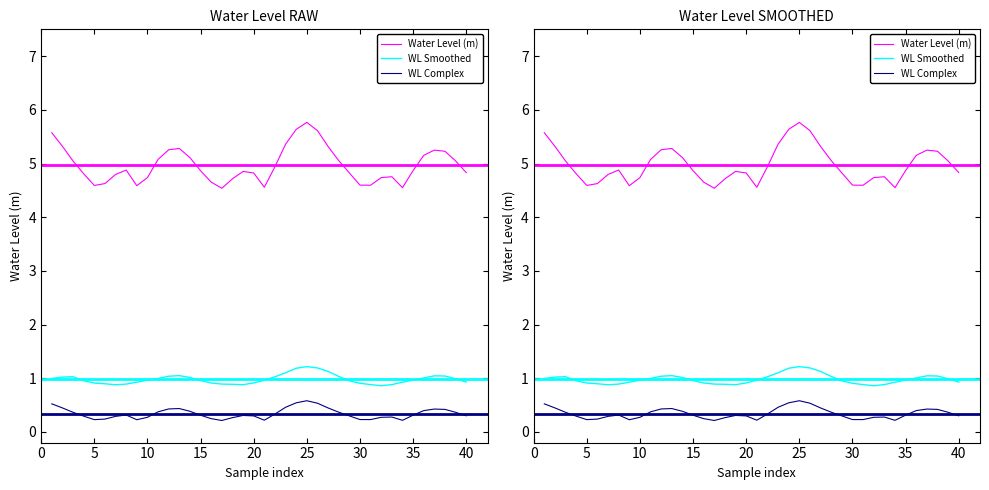

True or false: WL Smoothed and WL Complex intersect in this chart.

False